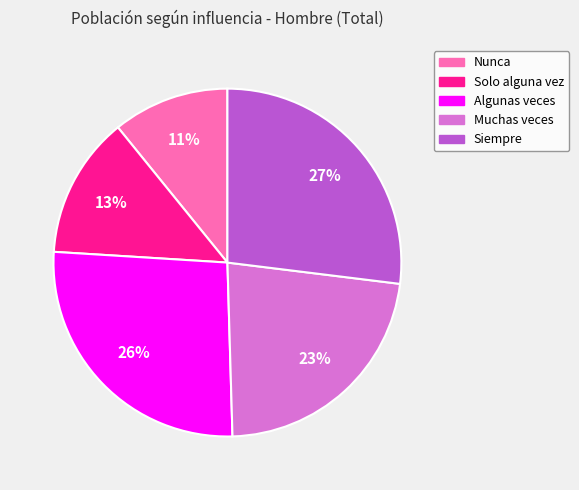

Rank the categories by value from lowest to highest.

Nunca, Solo alguna vez, Muchas veces, Algunas veces, Siempre